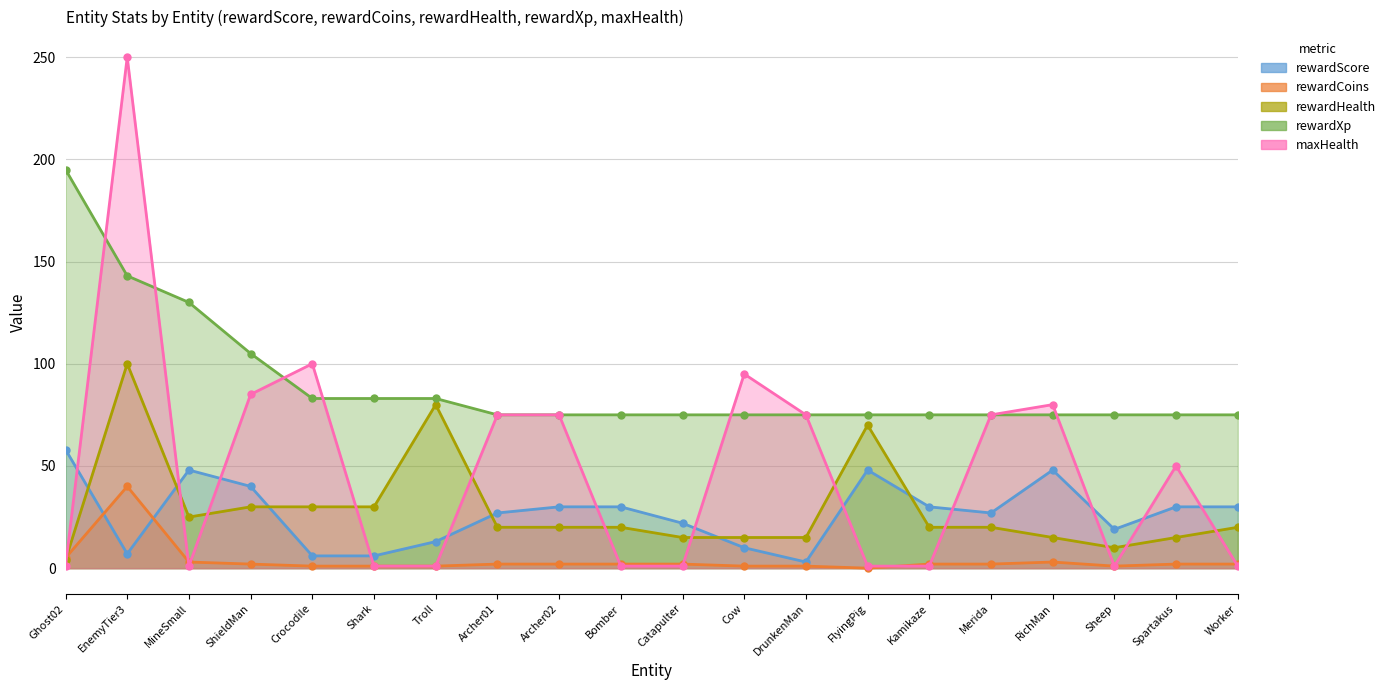

Between Worker and Shark, which is larger?

Worker